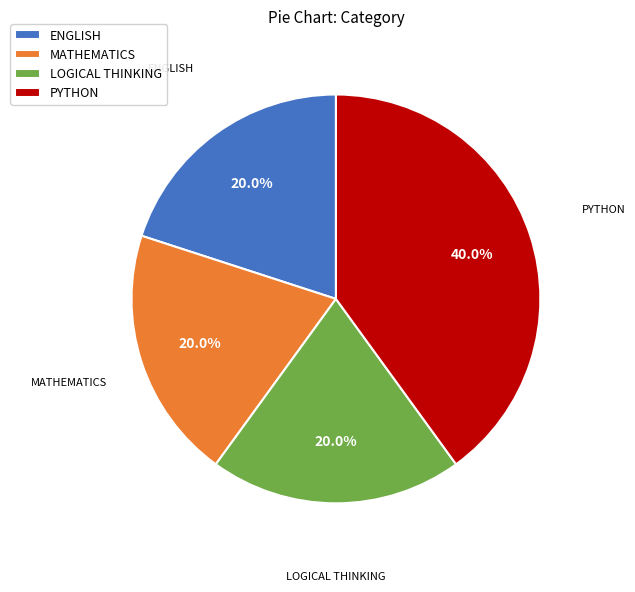

What percentage is NOT represented by LOGICAL THINKING?

80.0%